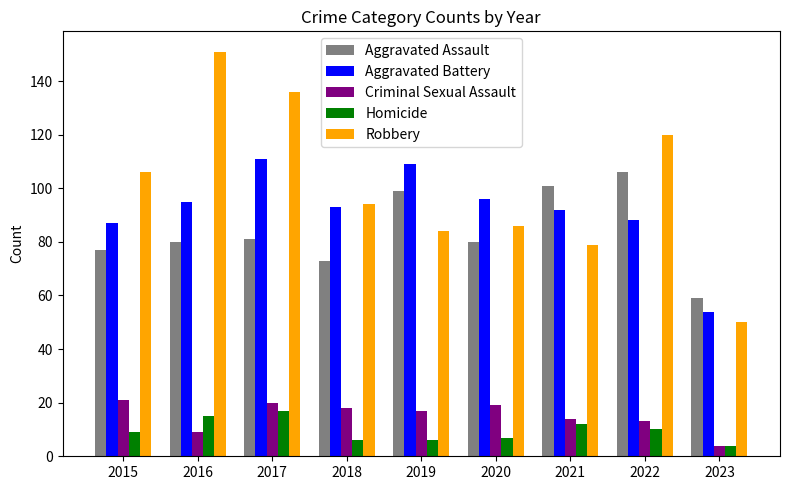

Is the value of Robbery at 2020 greater than the value of Homicide at 2023?

Yes